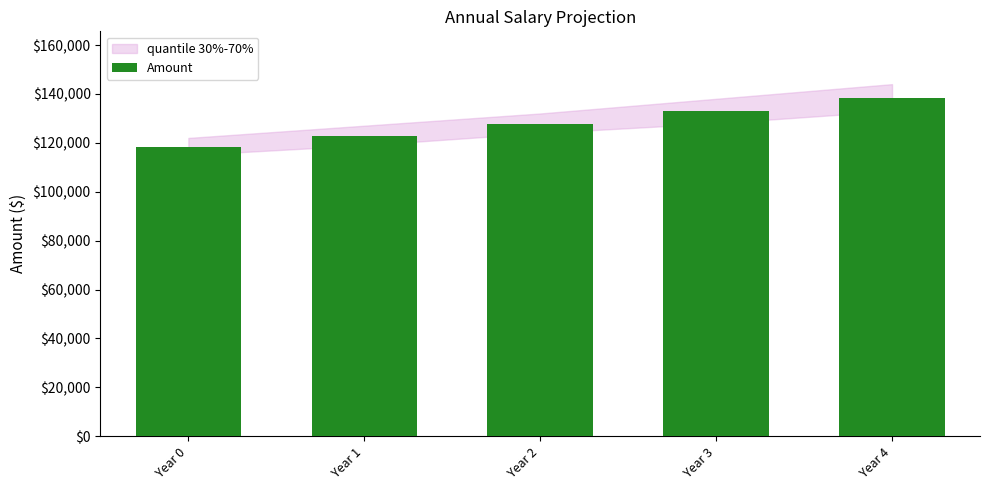

Does the chart contain any negative values?

No